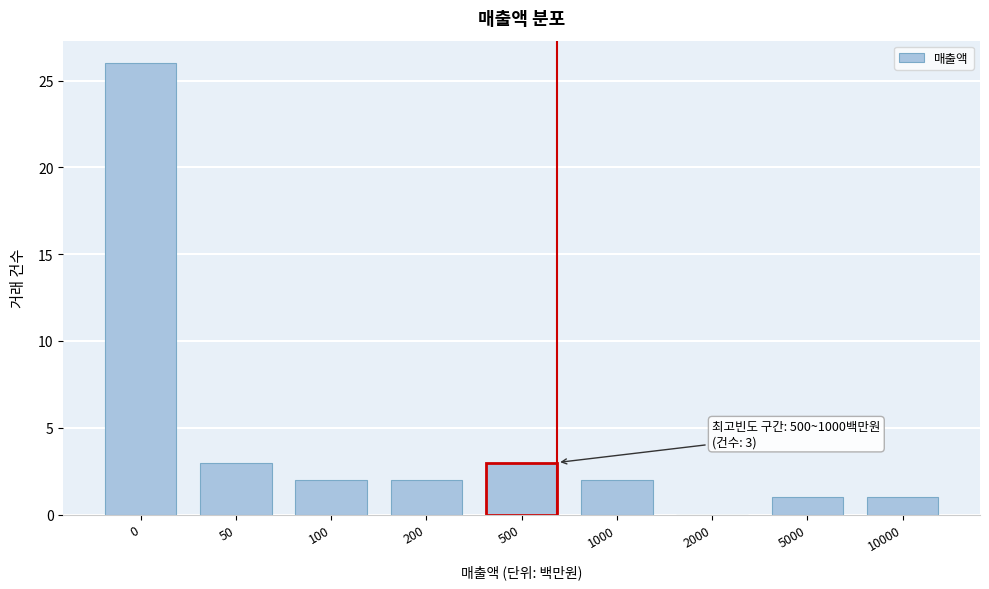

Reading right to left, transcribe all the data shown in this chart.

10000=1	5000=1	2000=0	1000=2	500=3	200=2	100=2	50=3	0=26